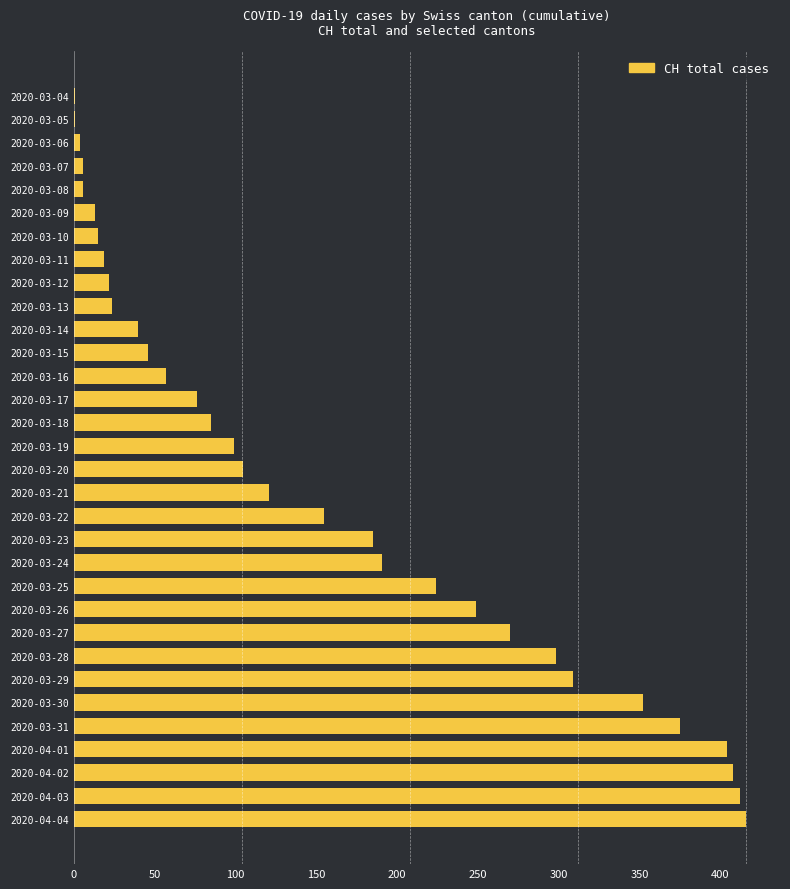

What is the ratio of the value at 2020-03-23 to the value at 2020-03-25?

0.8